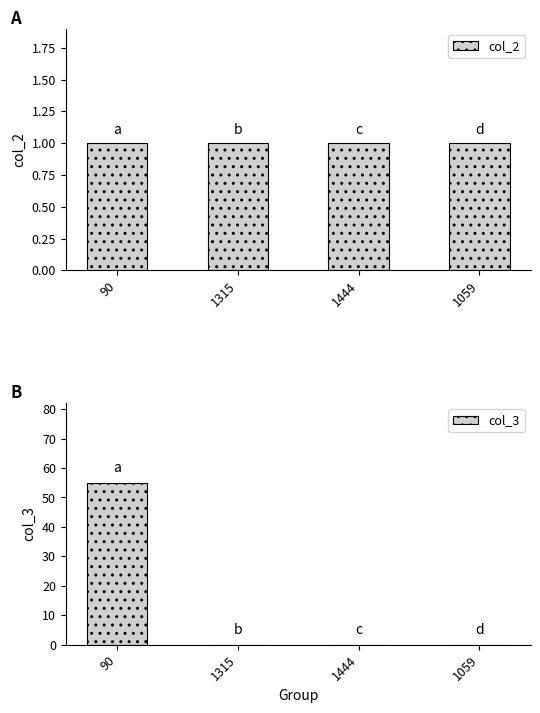

What are all the series names shown in the legend?

col_2, col_3